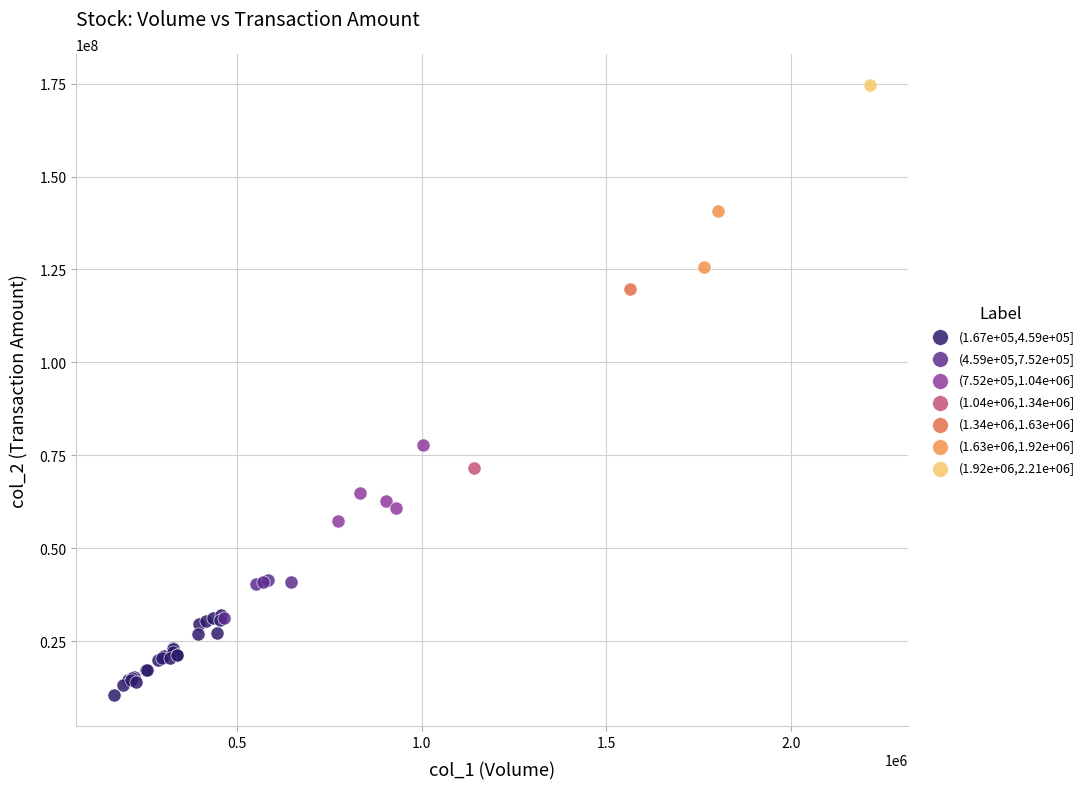

Which series contains the lowest Y value?

(1.67e+05,4.59e+05]